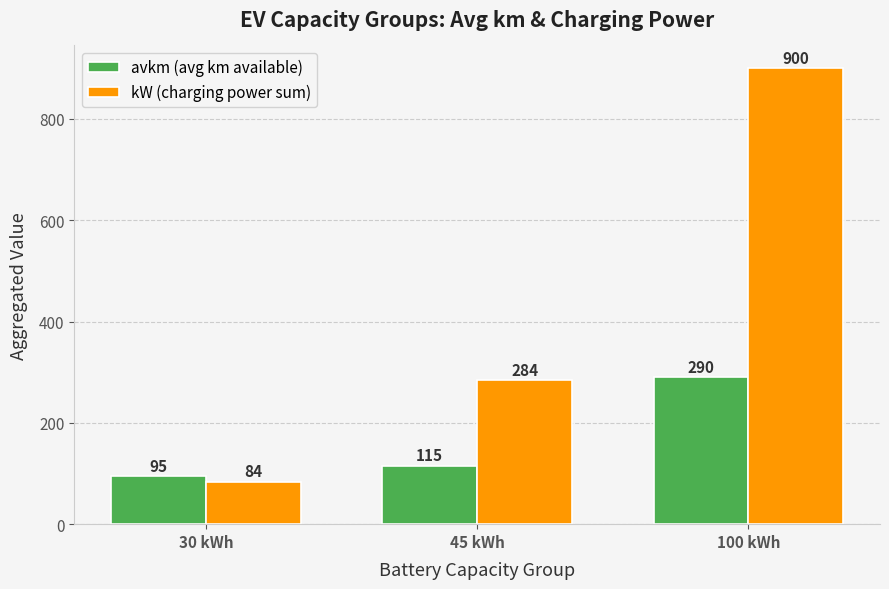

Which series has the widest spread of values?

kW (charging power sum)